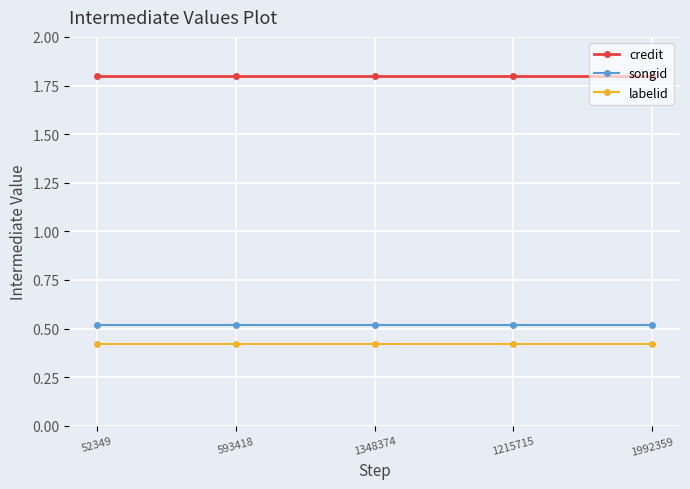

Is the value of songid at 1348374 greater than the value of labelid at 593418?

Yes